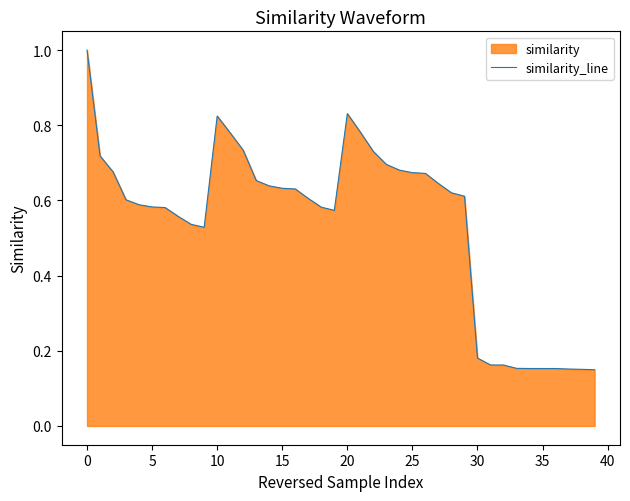

What is the smallest value displayed?

0.1